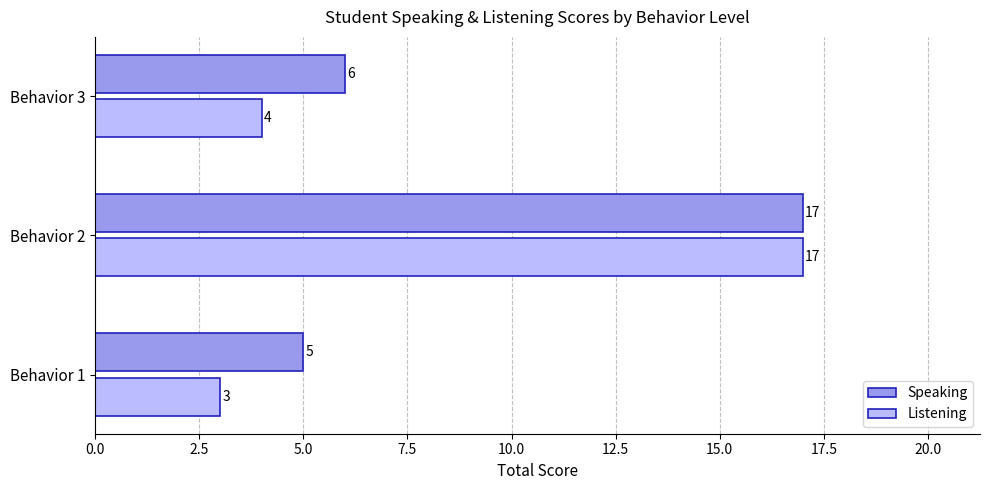

Rank the categories by Speaking value from highest to lowest.

Behavior 2, Behavior 3, Behavior 1